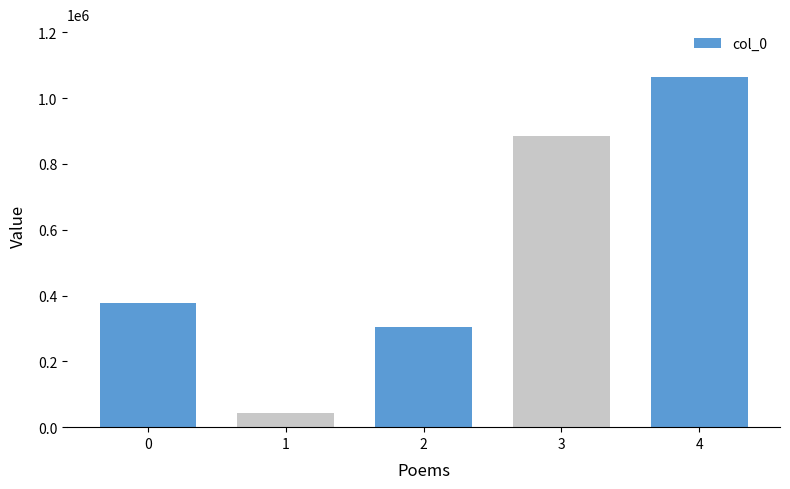

Which label corresponds to the smallest value in the chart?

1